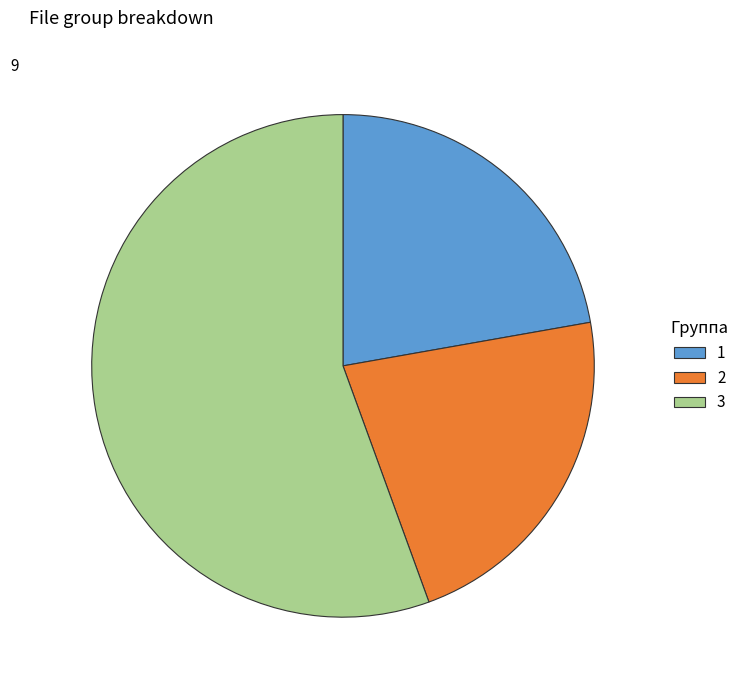

Is 3 the majority of the pie?

Yes